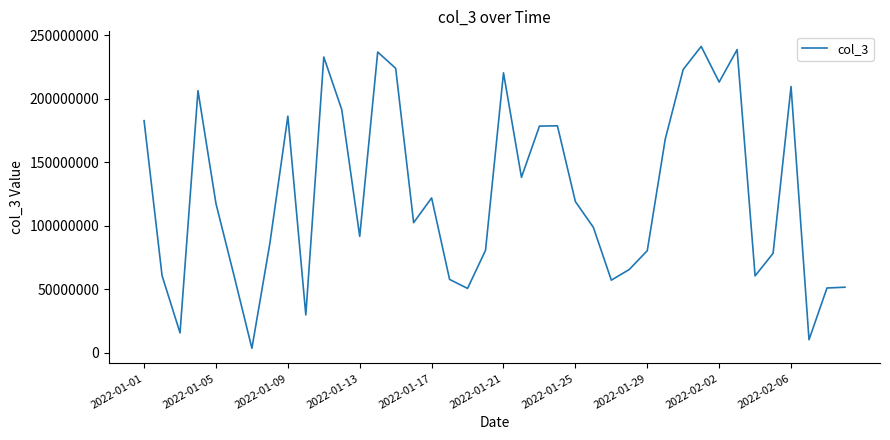

What is the maximum value shown in the chart?

241027136